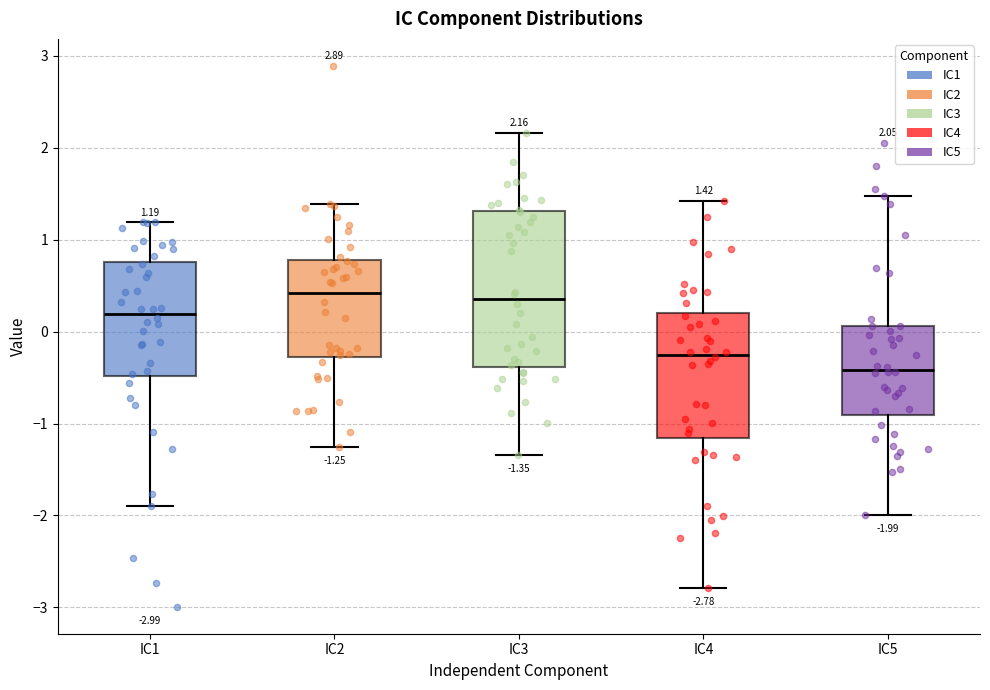

Comparing the boxes themselves (not the whiskers), which one is the tallest?

IC3